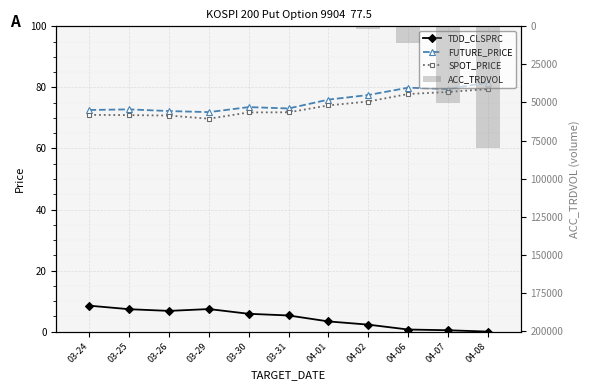

How many values in the ACC_TRDVOL series exceed 108?

5